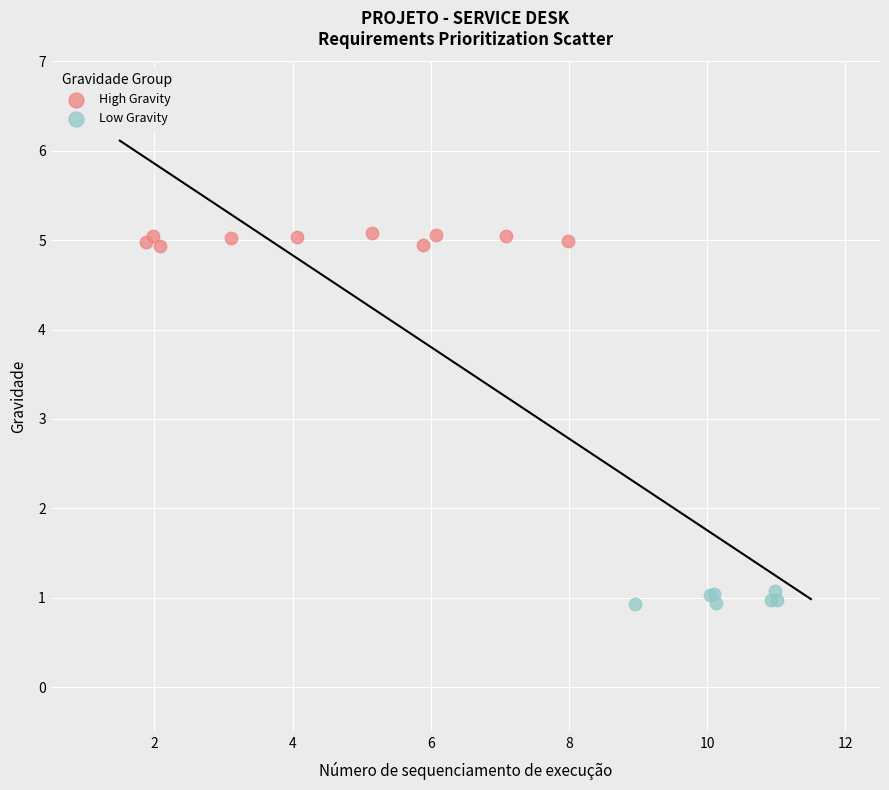

Which series reaches the maximum Y coordinate?

High Gravity